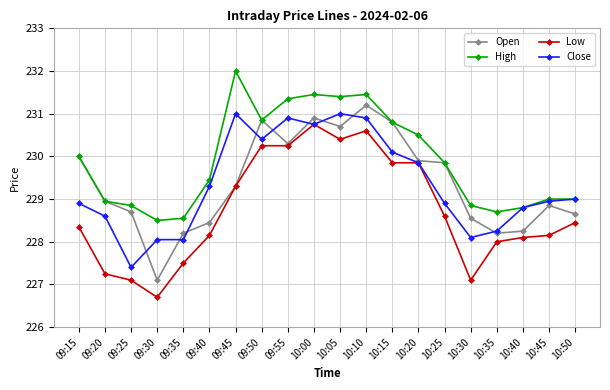

At which category does Open reach its first local valley?

09:30